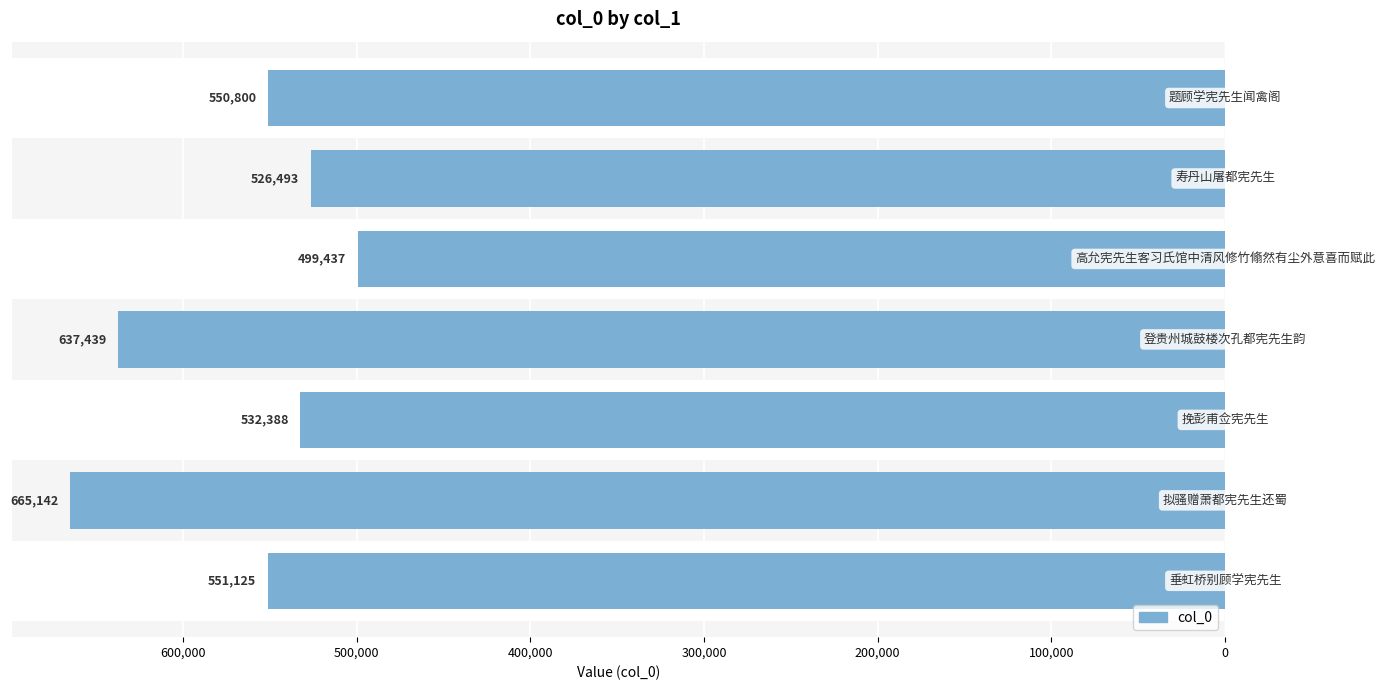

Are the bars horizontal?

Yes